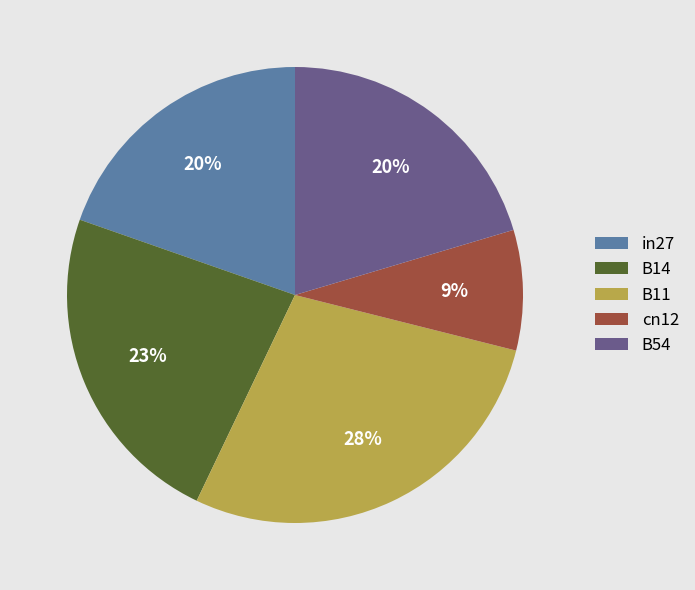

To the nearest percent, what is the average slice percentage?

20%